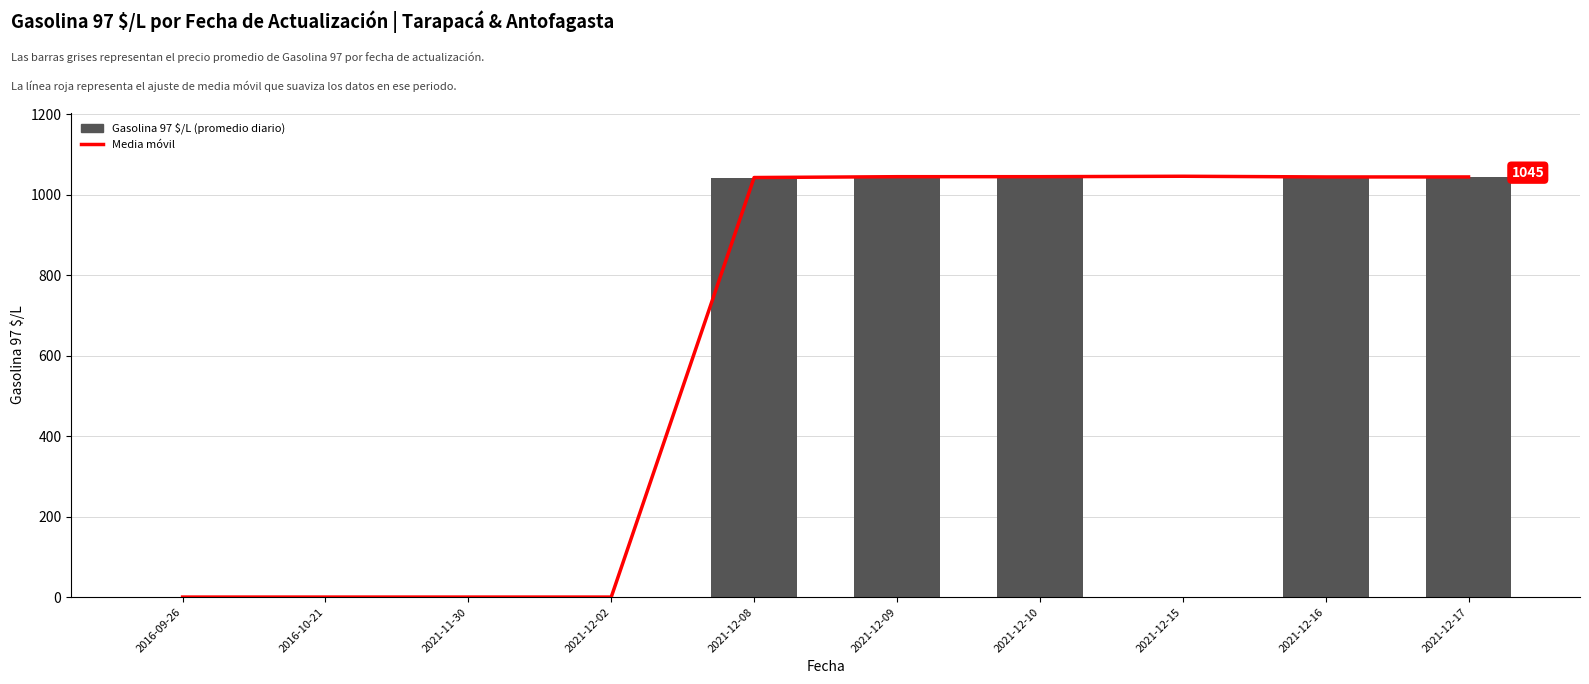

Rank the categories by Gasolina 97 $/L value from lowest to highest.

2016-09-26, 2016-10-21, 2021-11-30, 2021-12-02, 2021-12-15, 2021-12-08, 2021-12-16, 2021-12-10, 2021-12-17, 2021-12-09